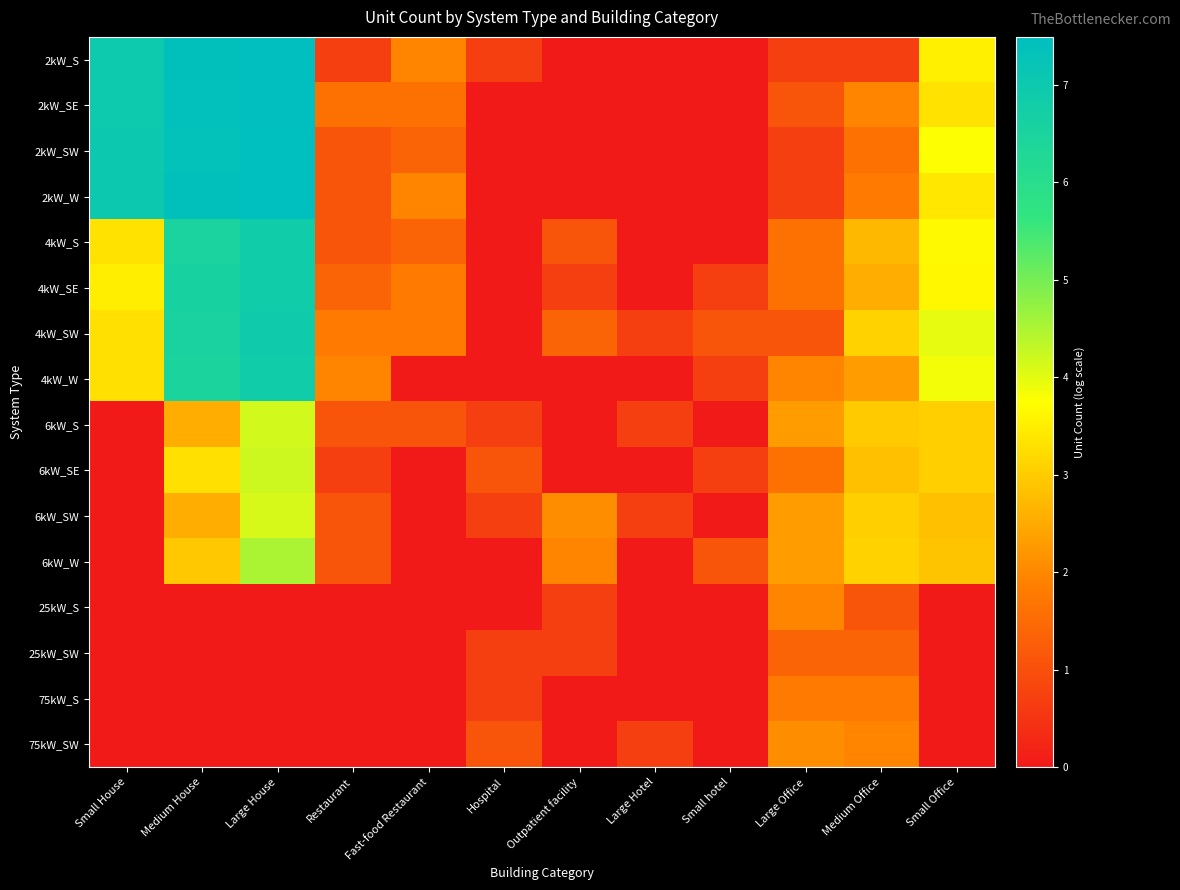

Reading left to right, transcribe all the data shown in this chart.

2kW_S: Small House=7.0	Medium House=7.4	Large House=7.4	Restaurant=0.7	Fast-food Restaurant=1.9	Hospital=0.7	Outpatient facility=0.0	Large Hotel=0.0	Small hotel=0.0	Large Office=0.7	Medium Office=0.7	Small Office=3.5
2kW_SE: Small House=7.0	Medium House=7.4	Large House=7.5	Restaurant=1.6	Fast-food Restaurant=1.6	Hospital=0.0	Outpatient facility=0.0	Large Hotel=0.0	Small hotel=0.0	Large Office=1.1	Medium Office=1.9	Small Office=3.3
2kW_SW: Small House=7.0	Medium House=7.3	Large House=7.5	Restaurant=1.1	Fast-food Restaurant=1.4	Hospital=0.0	Outpatient facility=0.0	Large Hotel=0.0	Small hotel=0.0	Large Office=0.7	Medium Office=1.6	Small Office=3.8
2kW_W: Small House=7.0	Medium House=7.4	Large House=7.5	Restaurant=1.1	Fast-food Restaurant=1.9	Hospital=0.0	Outpatient facility=0.0	Large Hotel=0.0	Small hotel=0.0	Large Office=0.7	Medium Office=1.8	Small Office=3.4
4kW_S: Small House=3.3	Medium House=6.5	Large House=6.9	Restaurant=1.1	Fast-food Restaurant=1.4	Hospital=0.0	Outpatient facility=1.1	Large Hotel=0.0	Small hotel=0.0	Large Office=1.6	Medium Office=2.7	Small Office=3.7
4kW_SE: Small House=3.5	Medium House=6.6	Large House=6.9	Restaurant=1.4	Fast-food Restaurant=1.8	Hospital=0.0	Outpatient facility=0.7	Large Hotel=0.0	Small hotel=0.7	Large Office=1.6	Medium Office=2.6	Small Office=3.6
4kW_SW: Small House=3.3	Medium House=6.6	Large House=6.9	Restaurant=1.8	Fast-food Restaurant=1.8	Hospital=0.0	Outpatient facility=1.4	Large Hotel=0.7	Small hotel=1.1	Large Office=1.1	Medium Office=3.1	Small Office=4.0
4kW_W: Small House=3.3	Medium House=6.5	Large House=6.8	Restaurant=1.9	Fast-food Restaurant=0.0	Hospital=0.0	Outpatient facility=0.0	Large Hotel=0.0	Small hotel=0.7	Large Office=1.9	Medium Office=2.3	Small Office=3.9
6kW_S: Small House=0.0	Medium House=2.6	Large House=4.2	Restaurant=1.1	Fast-food Restaurant=1.1	Hospital=0.7	Outpatient facility=0.0	Large Hotel=0.7	Small hotel=0.0	Large Office=2.3	Medium Office=3.0	Small Office=3.0
6kW_SE: Small House=0.0	Medium House=3.3	Large House=4.2	Restaurant=0.7	Fast-food Restaurant=0.0	Hospital=1.1	Outpatient facility=0.0	Large Hotel=0.0	Small hotel=0.7	Large Office=1.6	Medium Office=2.8	Small Office=3.0
6kW_SW: Small House=0.0	Medium House=2.6	Large House=4.1	Restaurant=1.1	Fast-food Restaurant=0.0	Hospital=0.7	Outpatient facility=2.1	Large Hotel=0.7	Small hotel=0.0	Large Office=2.3	Medium Office=3.0	Small Office=2.8
6kW_W: Small House=0.0	Medium House=2.9	Large House=4.5	Restaurant=1.1	Fast-food Restaurant=0.0	Hospital=0.0	Outpatient facility=1.9	Large Hotel=0.0	Small hotel=1.1	Large Office=2.3	Medium Office=3.1	Small Office=2.9
25kW_S: Small House=0.0	Medium House=0.0	Large House=0.0	Restaurant=0.0	Fast-food Restaurant=0.0	Hospital=0.0	Outpatient facility=0.7	Large Hotel=0.0	Small hotel=0.0	Large Office=1.9	Medium Office=1.1	Small Office=0.0
25kW_SW: Small House=0.0	Medium House=0.0	Large House=0.0	Restaurant=0.0	Fast-food Restaurant=0.0	Hospital=0.7	Outpatient facility=0.7	Large Hotel=0.0	Small hotel=0.0	Large Office=1.4	Medium Office=1.4	Small Office=0.0
75kW_S: Small House=0.0	Medium House=0.0	Large House=0.0	Restaurant=0.0	Fast-food Restaurant=0.0	Hospital=0.7	Outpatient facility=0.0	Large Hotel=0.0	Small hotel=0.0	Large Office=1.8	Medium Office=1.8	Small Office=0.0
75kW_SW: Small House=0.0	Medium House=0.0	Large House=0.0	Restaurant=0.0	Fast-food Restaurant=0.0	Hospital=1.1	Outpatient facility=0.0	Large Hotel=0.7	Small hotel=0.0	Large Office=2.1	Medium Office=1.9	Small Office=0.0